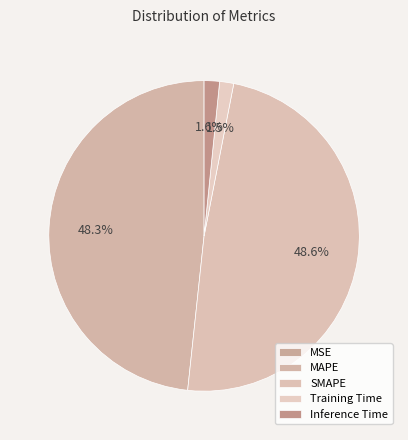

What portion of the pie excludes SMAPE?

51.4%